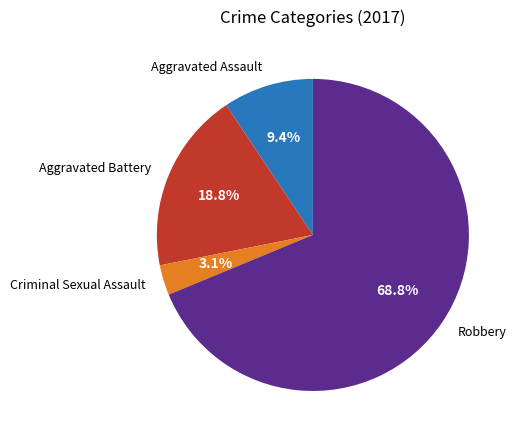

Which has a higher value, Aggravated Battery or Aggravated Assault?

Aggravated Battery